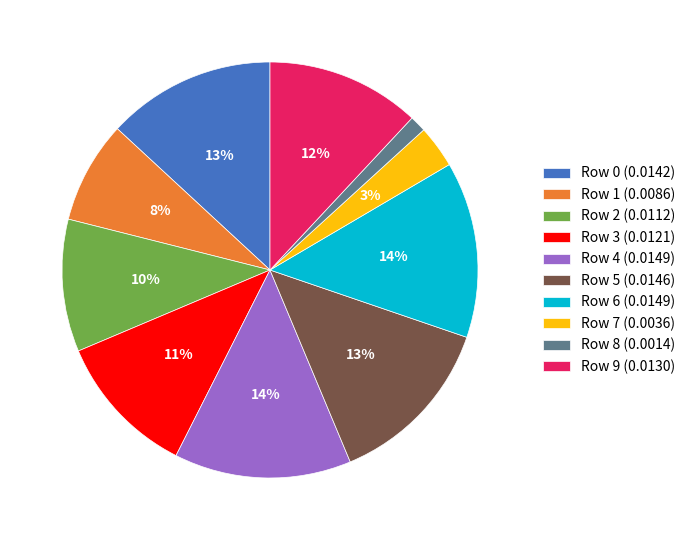

Between Row 2 and Row 6, which is larger?

Row 6